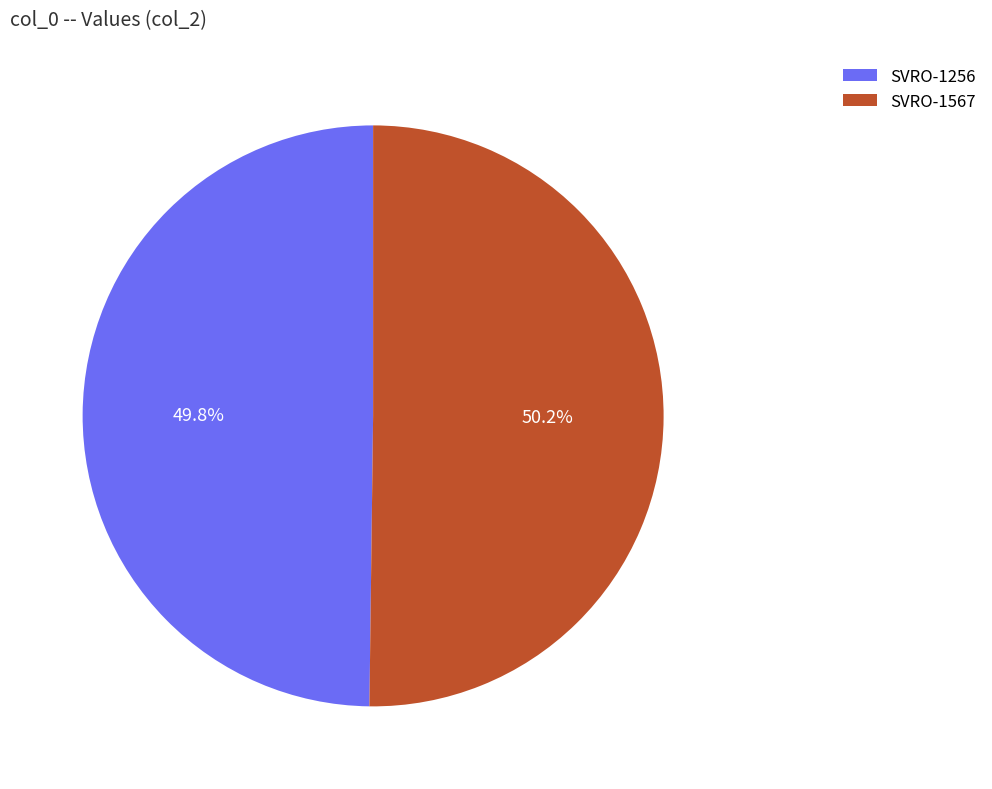

What percentage is the SVRO-1256 slice, to the nearest percent?

50%